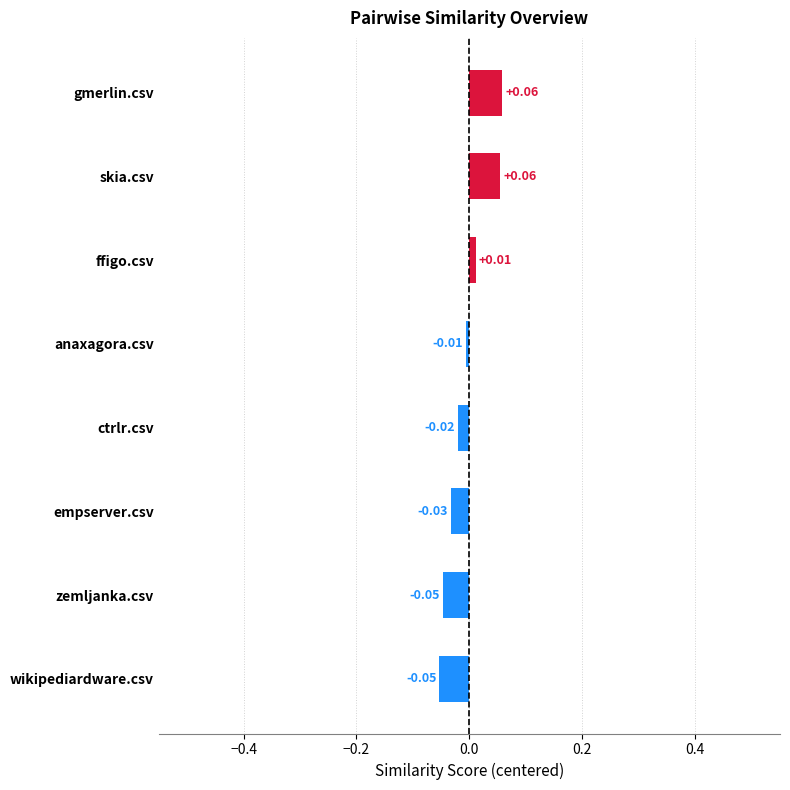

How many values are above zero?

3